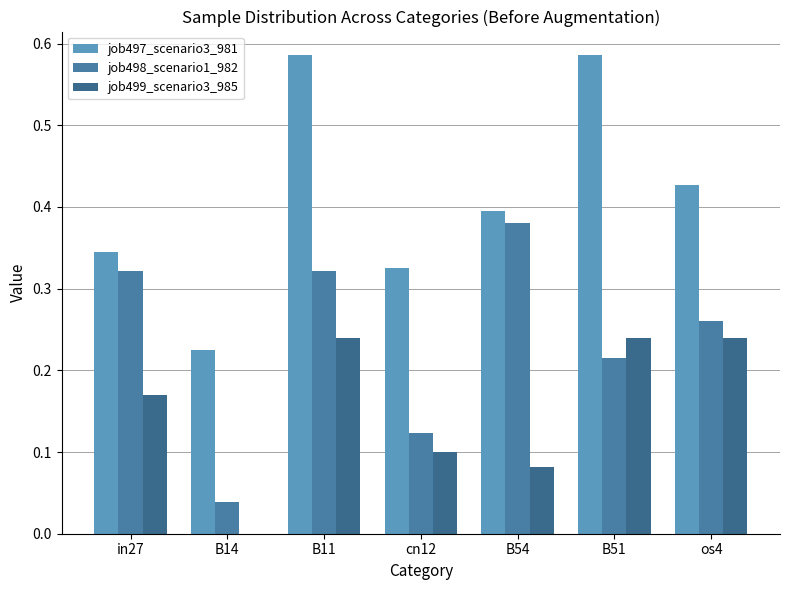

What is the sum of the job498_scenario1_982 values at in27 and B51?

0.5